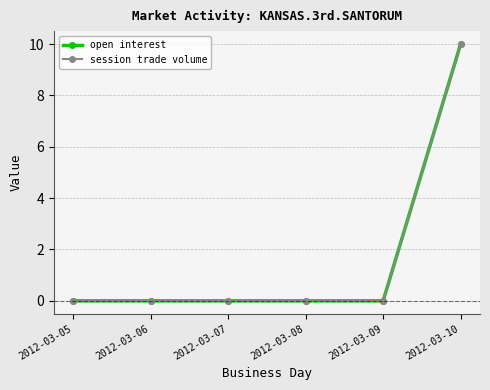

Does the chart display data point markers on the line(s)?

Yes